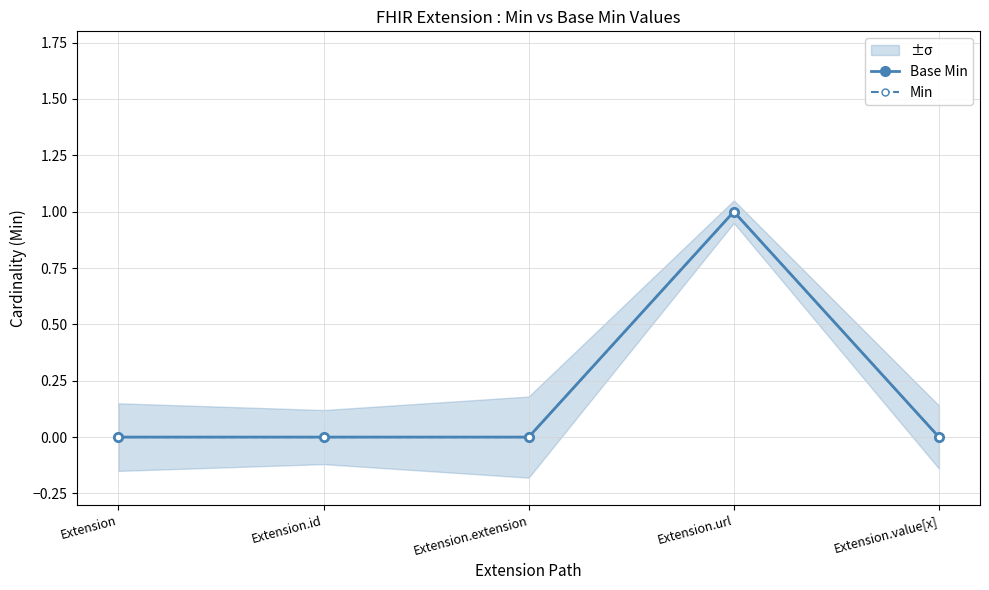

Between Extension.url and Extension.value[x], which is larger?

Extension.url